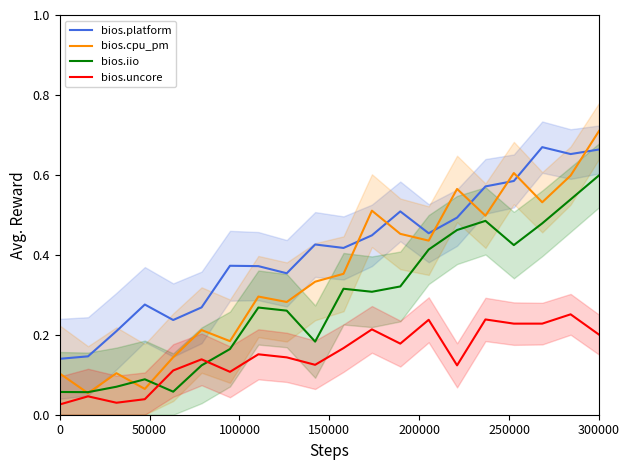

True or false: bios.platform and bios.uncore cross at least once.

False